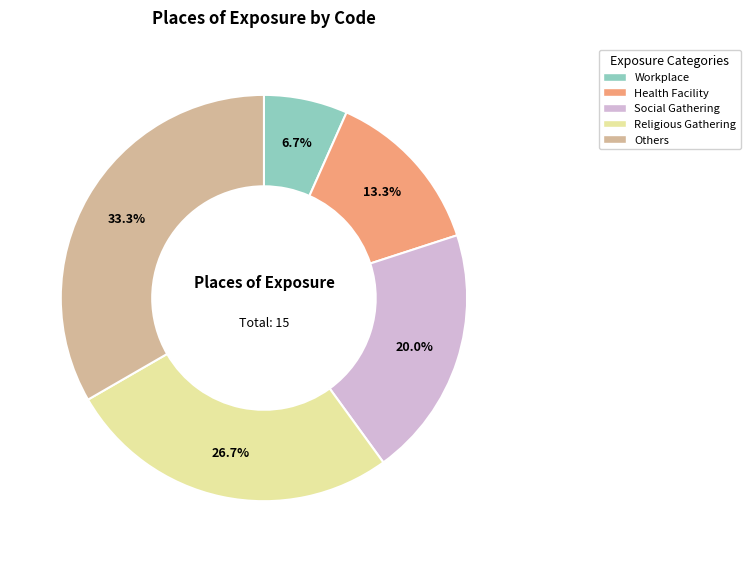

Does any single category account for the majority?

No